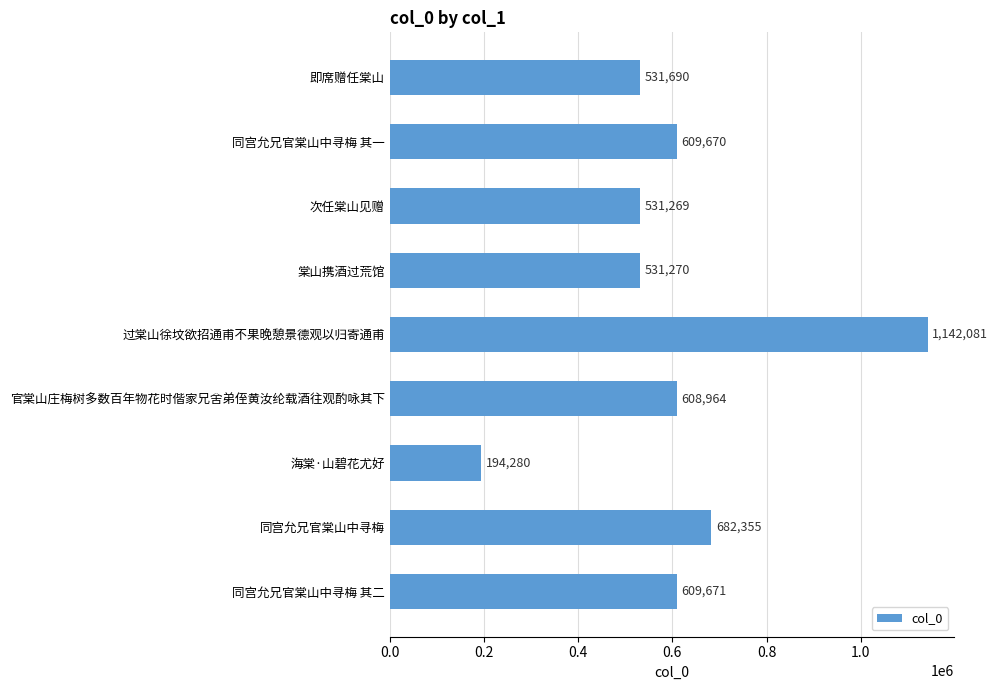

What is the difference between the maximum and minimum values?

947801